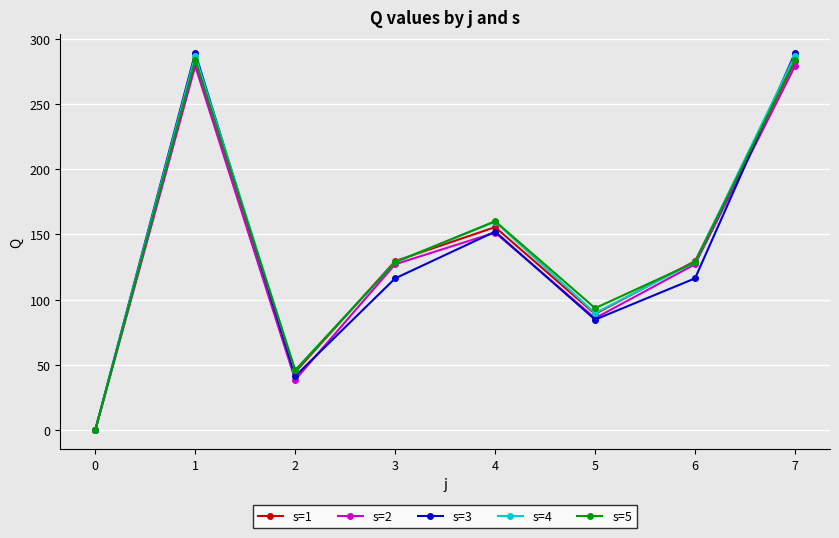

Is it true that s=5 equals 283.5 at 1?

True